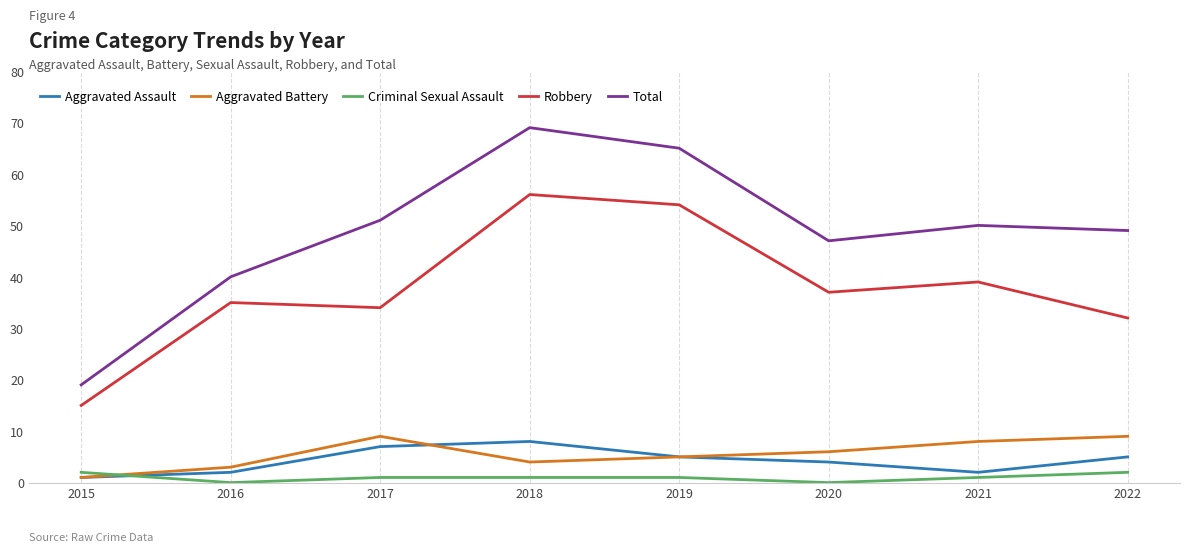

Reading left to right, list all the values displayed in this chart.

Aggravated Assault: 2015=1	2016=2	2017=7	2018=8	2019=5	2020=4	2021=2	2022=5
Aggravated Battery: 2015=1	2016=3	2017=9	2018=4	2019=5	2020=6	2021=8	2022=9
Criminal Sexual Assault: 2015=2	2016=0	2017=1	2018=1	2019=1	2020=0	2021=1	2022=2
Robbery: 2015=15	2016=35	2017=34	2018=56	2019=54	2020=37	2021=39	2022=32
Total: 2015=19	2016=40	2017=51	2018=69	2019=65	2020=47	2021=50	2022=49